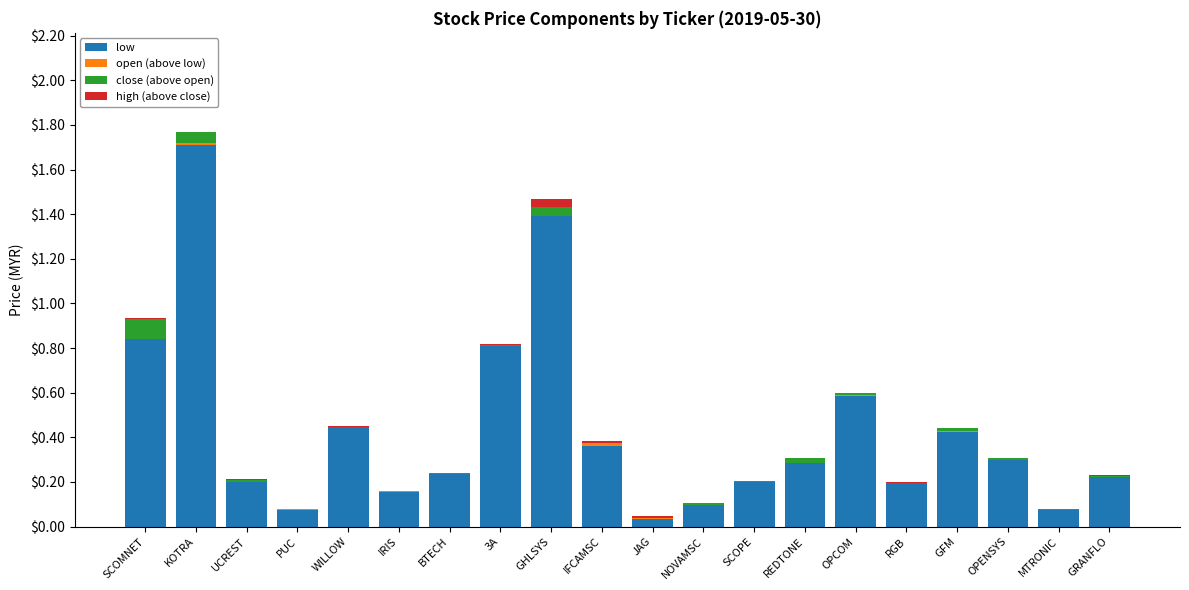

Where is open (above low) nearest to the value 0?

SCOMNET